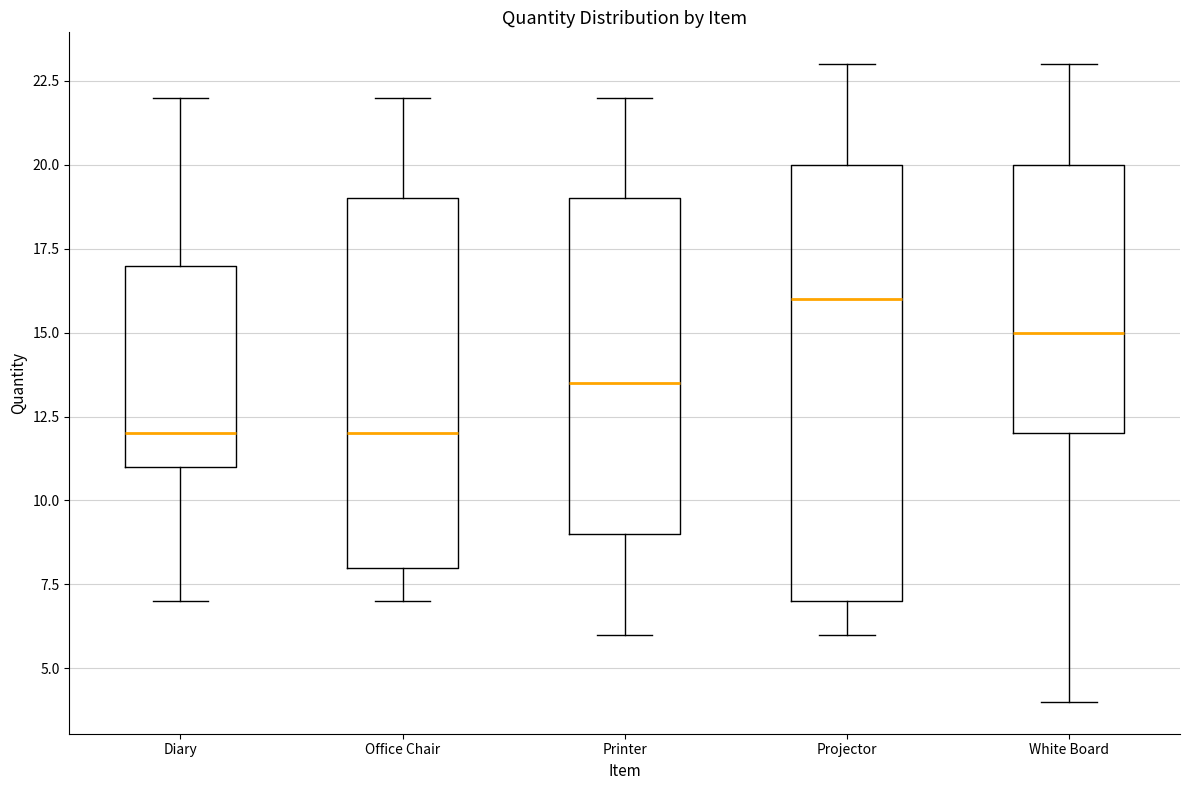

Which box is the tallest, from its lower edge to its upper edge?

Projector